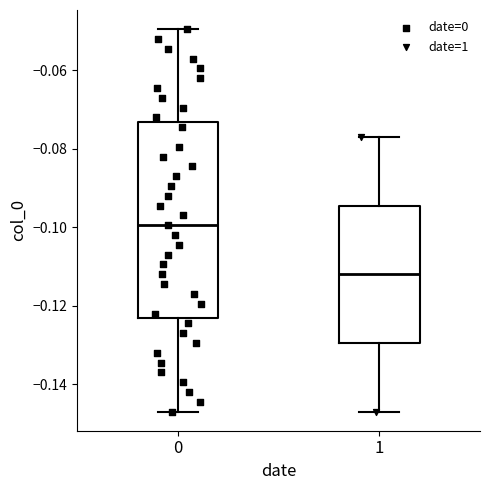

Where does the upper whisker of the box at x = 1 end on the y-axis? The values are not printed on the chart, so give them approximately, as read against the axis.

-0.076